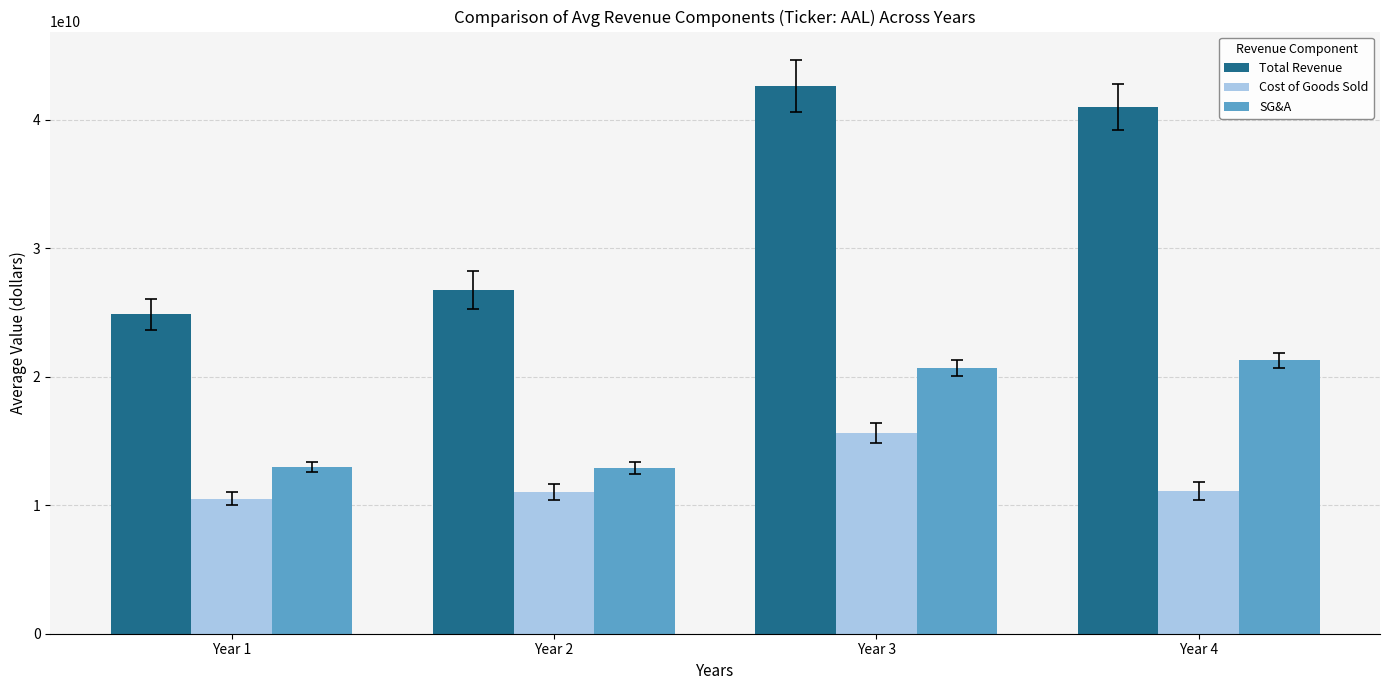

List the series in order of their peak value, lowest first.

Cost of Goods Sold, SG&A, Total Revenue